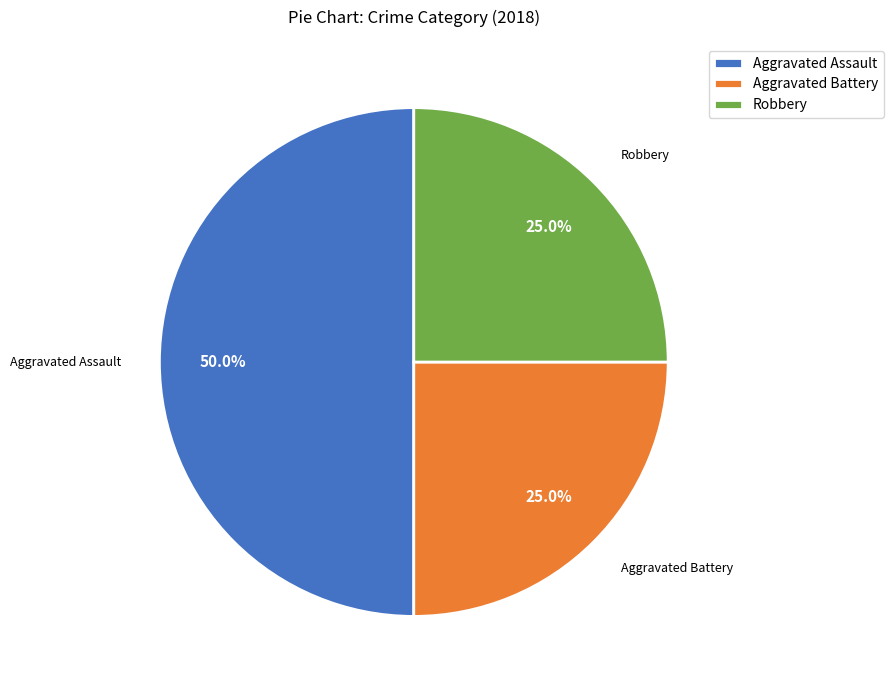

Do Aggravated Battery and Aggravated Assault together represent more than half of the pie?

Yes